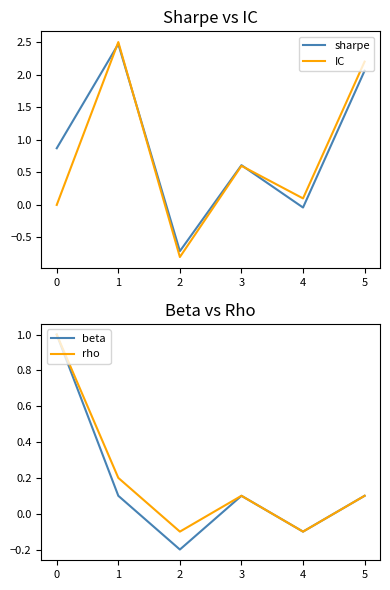

True or false: rho and beta cross at least once.

False